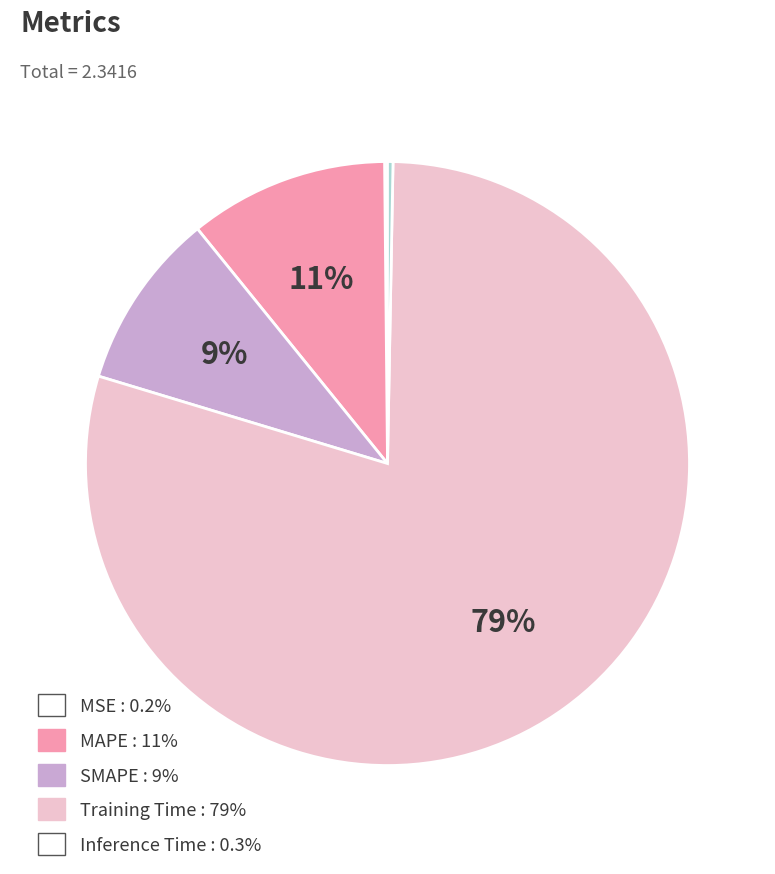

To the nearest percent, what portion does MAPE represent?

11%